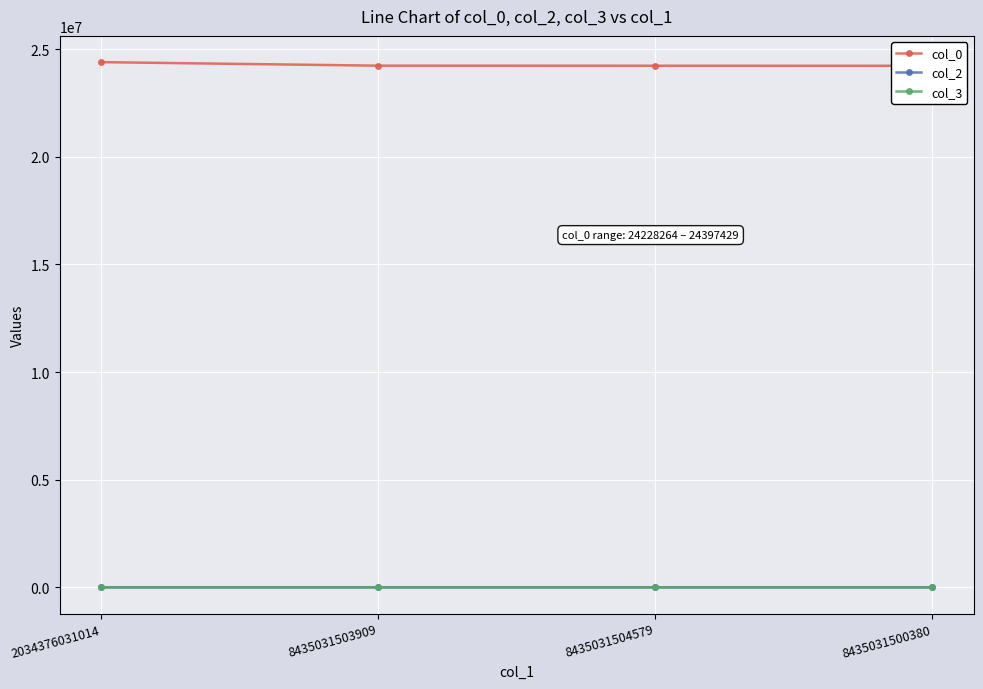

What is the average value of the col_2 series?

15.5